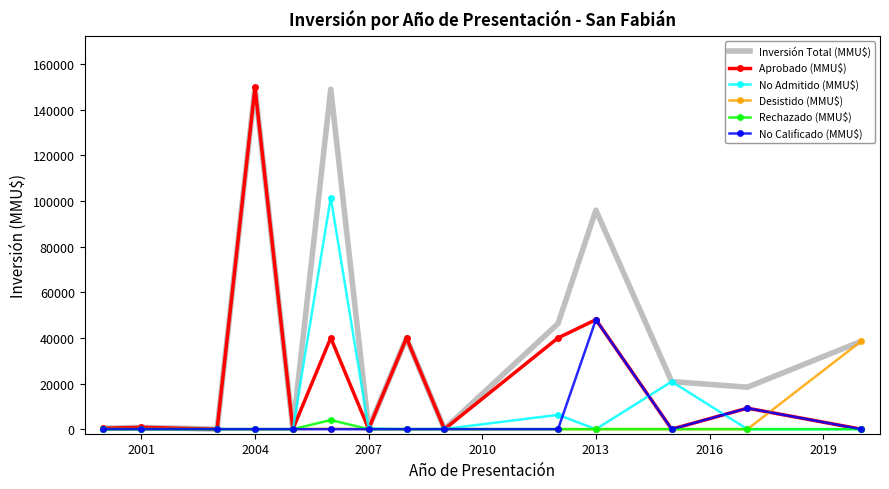

What is the maximum value for No Calificado (MMU$)?

48000